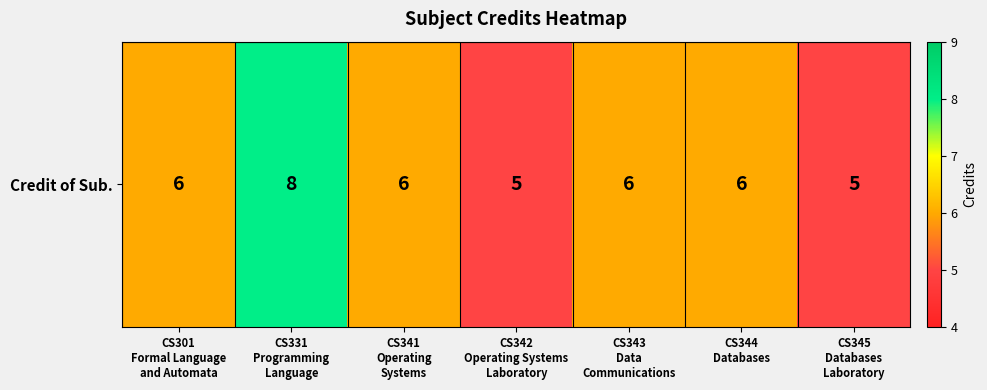

What is the difference between the maximum and minimum values?

3